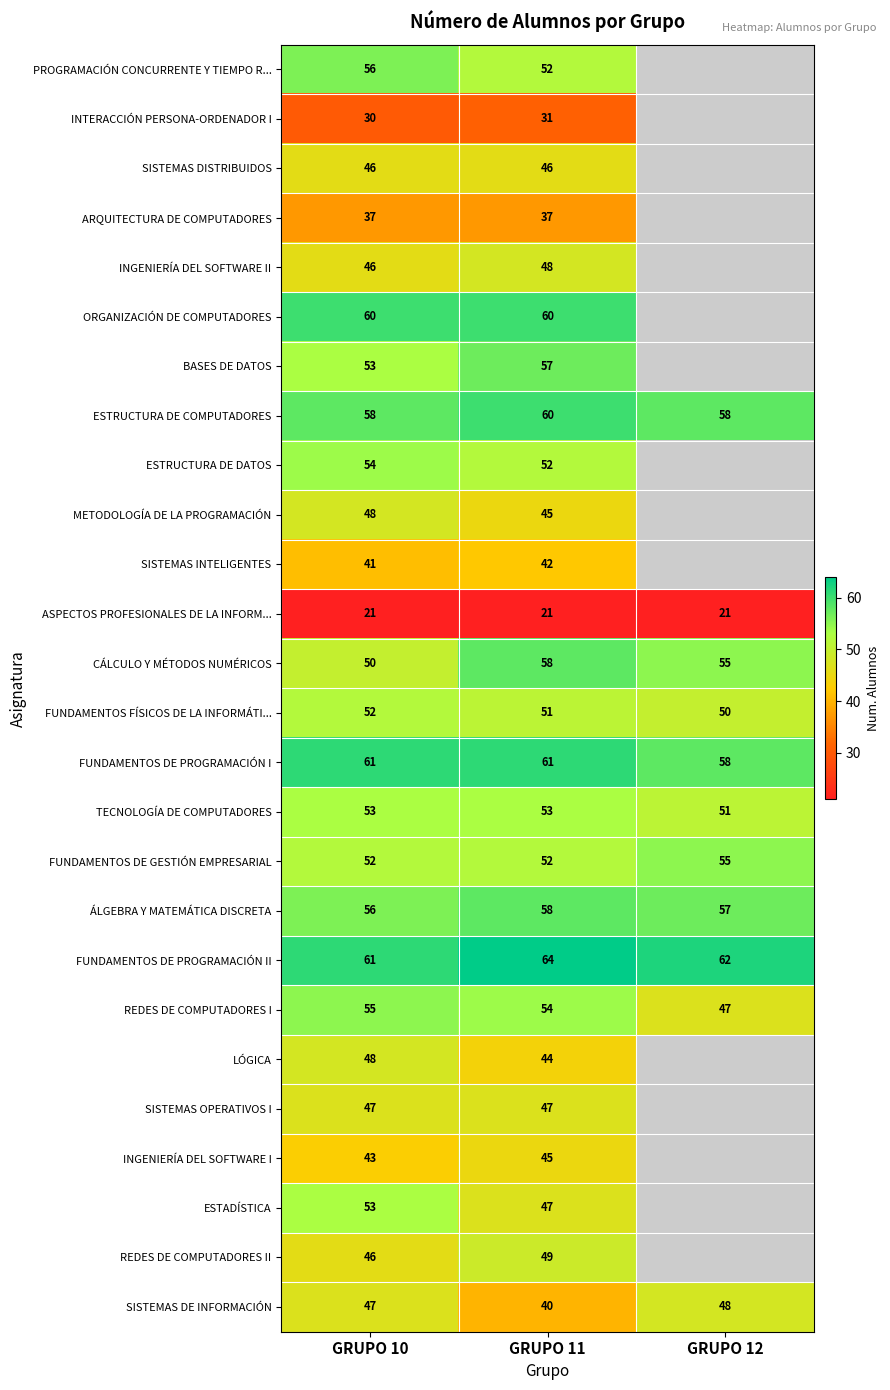

What is the difference between the highest and lowest values at GRUPO 11?

43